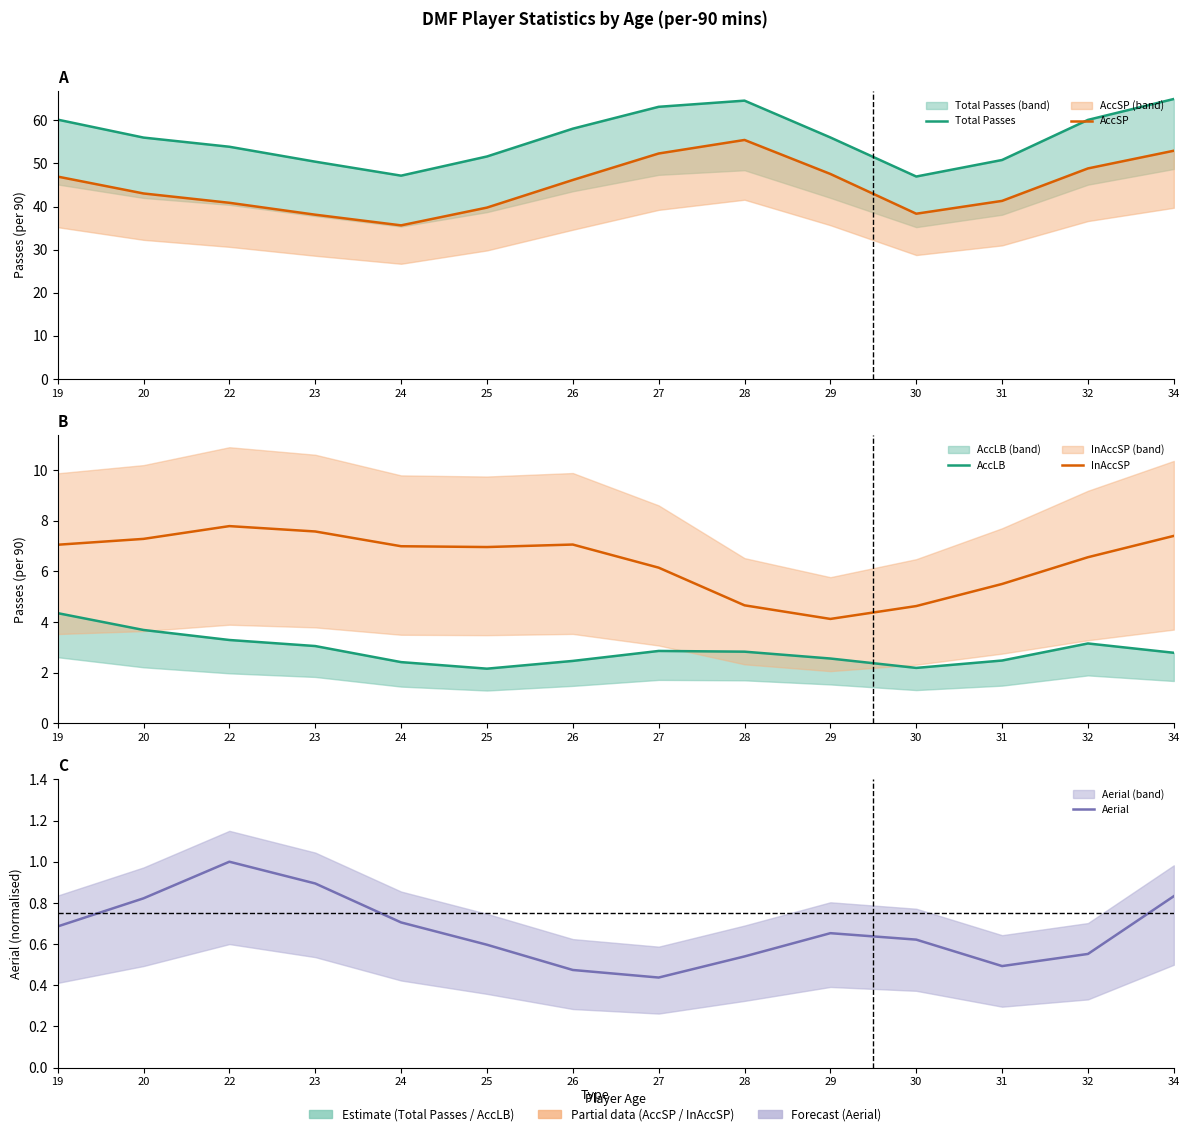

Reading left to right, what are all the values shown in this chart?

Total Passes: 19=60.1	20=56.0	22=53.9	23=50.4	24=47.2	25=51.6	26=58.0	27=63.1	28=64.5	29=56.0	30=47.0	31=50.8	32=60.1	34=64.9
AccSP: 19=46.9	20=43.0	22=40.9	23=38.1	24=35.6	25=39.7	26=46.1	27=52.3	28=55.4	29=47.5	30=38.3	31=41.3	32=48.8	34=52.9
AccLB: 19=4.4	20=3.7	22=3.3	23=3.1	24=2.4	25=2.2	26=2.5	27=2.9	28=2.8	29=2.6	30=2.2	31=2.5	32=3.2	34=2.8
InAccSP: 19=7.1	20=7.3	22=7.8	23=7.6	24=7.0	25=7.0	26=7.1	27=6.2	28=4.7	29=4.1	30=4.6	31=5.5	32=6.6	34=7.4
Aerial: 19=0.7	20=0.8	22=1.0	23=0.9	24=0.7	25=0.6	26=0.5	27=0.4	28=0.5	29=0.7	30=0.6	31=0.5	32=0.6	34=0.8